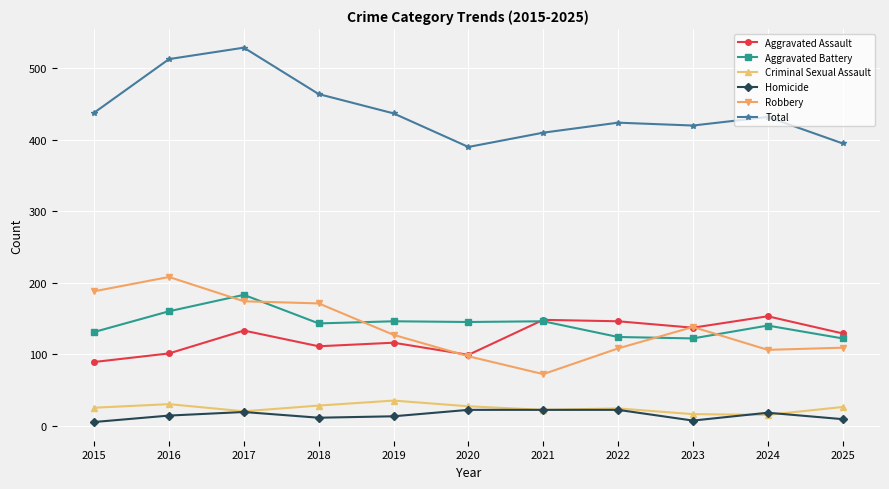

True or false: Homicide and Aggravated Assault intersect in this chart.

False